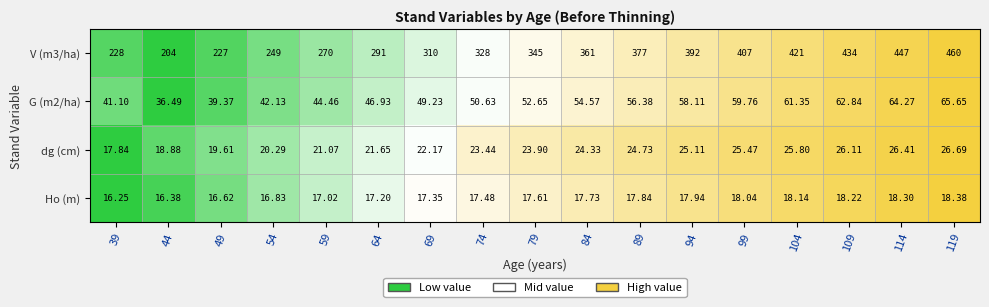

Is the value of G (m2/ha) at 59 greater than the value of dg (cm) at 84?

Yes